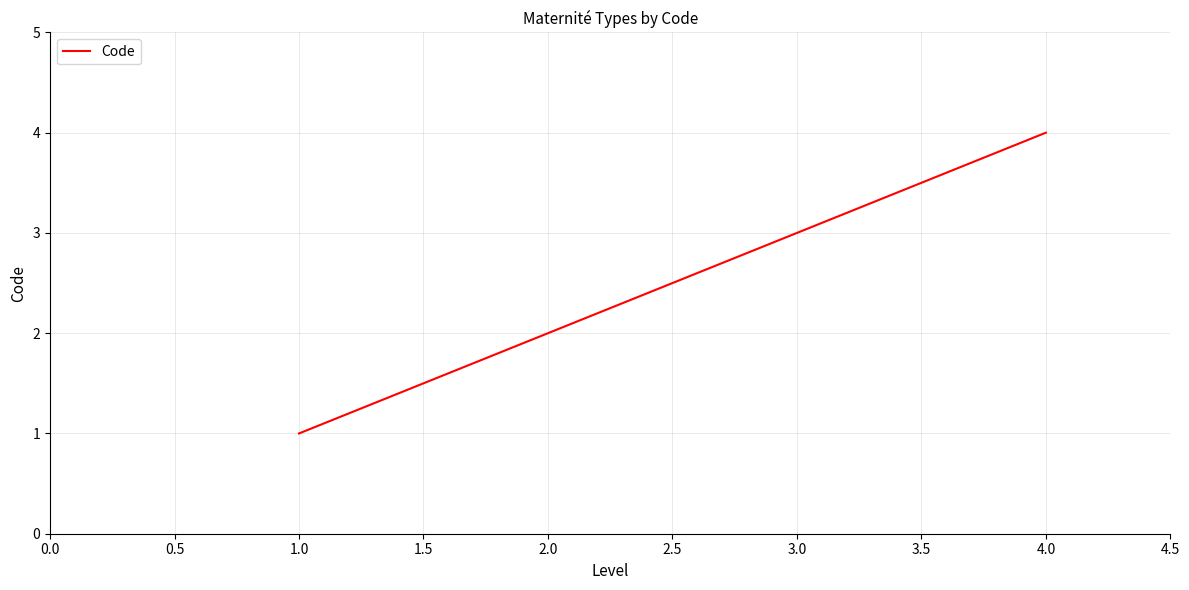

How many lines are shown in the chart?

1